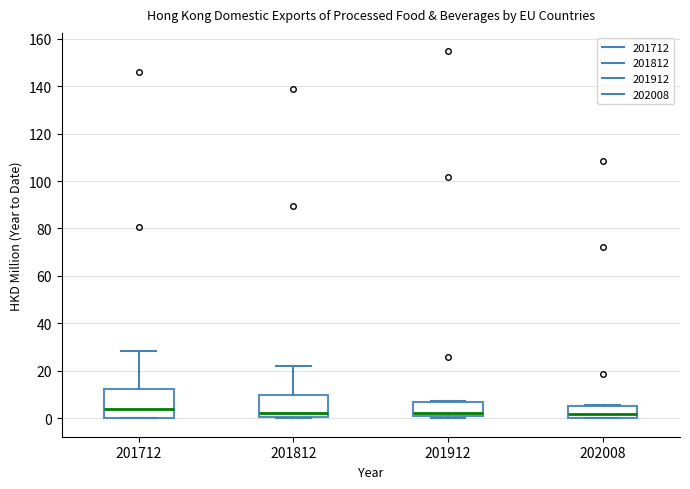

Reading left to right, read every box against the y-axis: the position of its median line, the range the box covers, and the ends of its whiskers. The values are not printed on the chart, so give them approximately, as read against the axis.

201712: median 4, box 0 to 12, whiskers 0 to 28
201812: median 2, box 0 to 10, whiskers 0 to 22
201912: median 2, box 0 to 6, whiskers 0 (just below the box's lower edge) to 8
202008: median 2, box 0 to 6, whiskers 0 to 6